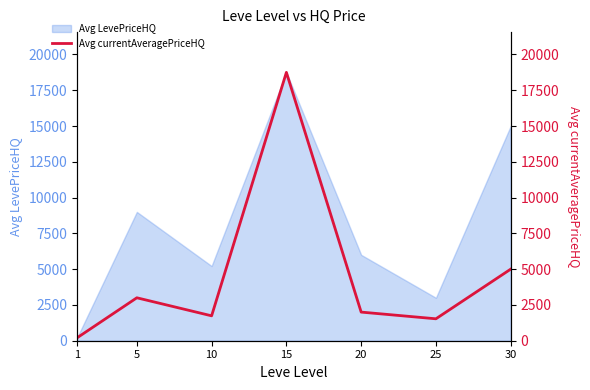

Reading left to right, extract all data points from this chart.

200.0	3000.0	1739.4	18750.0	2000.0	1532.0	5000.0